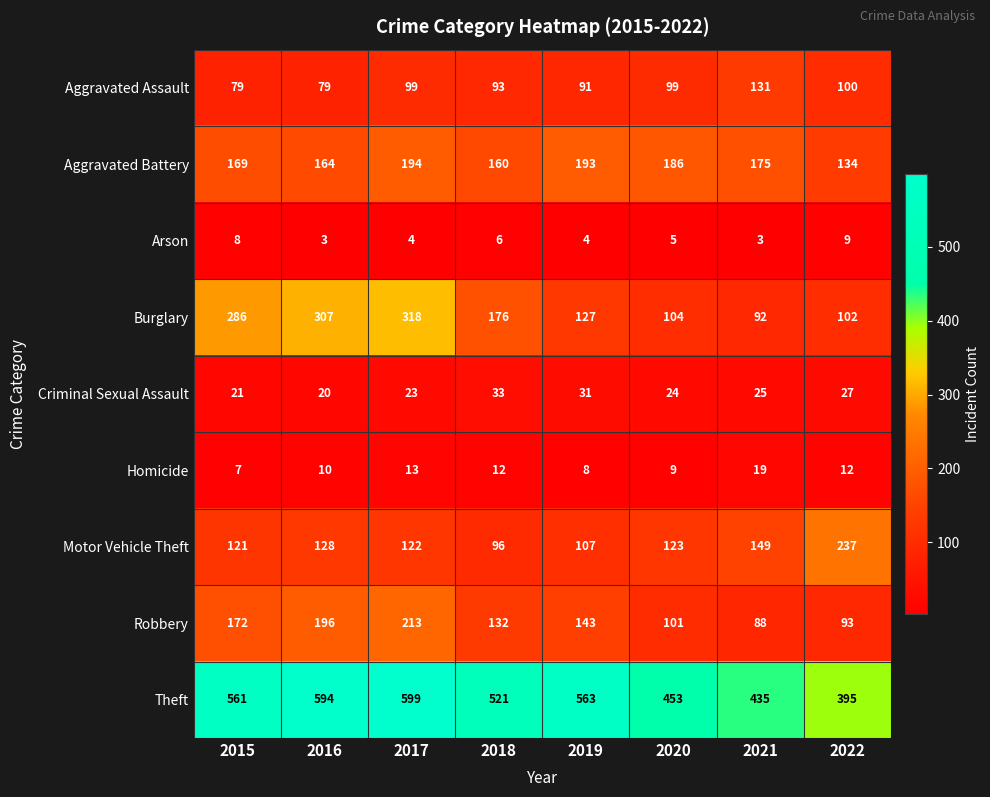

The Homicide series shows 10 at 2016. True or false?

True